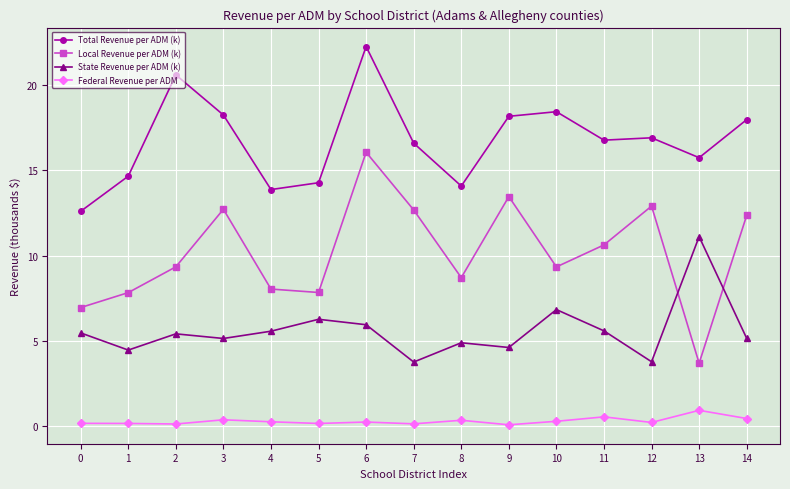

True or false: Federal Revenue per ADM has more than 2 interior local peaks.

True